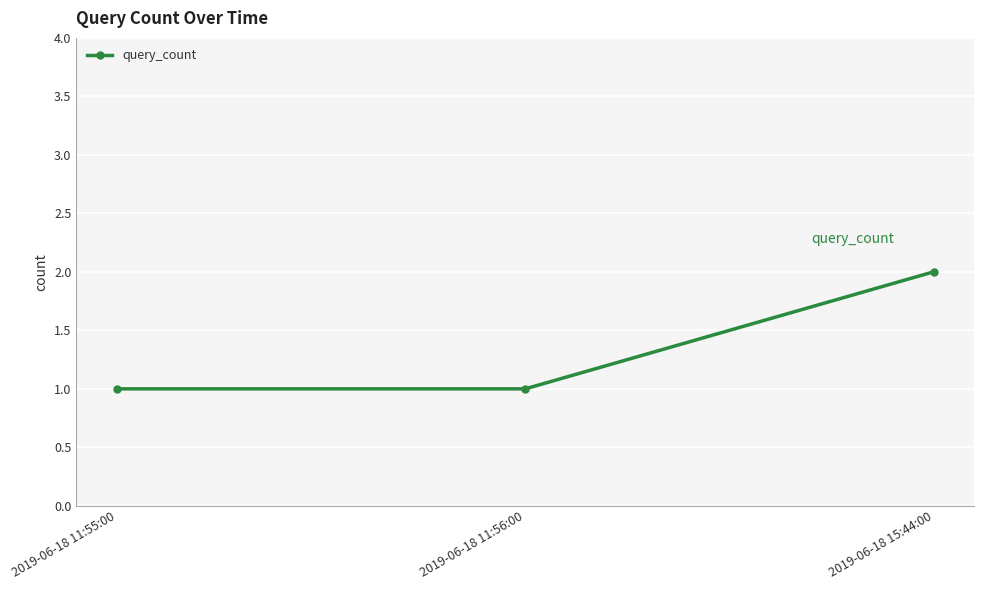

How many series are shown in this chart?

1